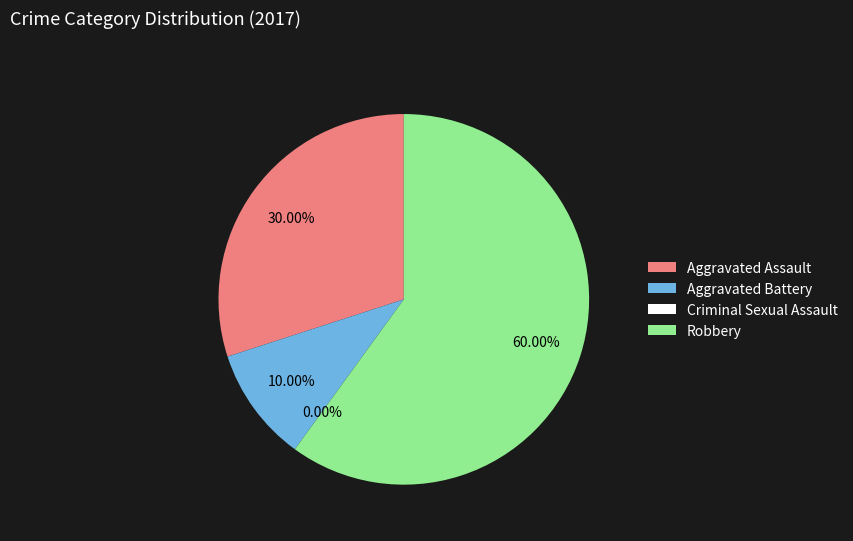

Which slice is the smallest?

Criminal Sexual Assault